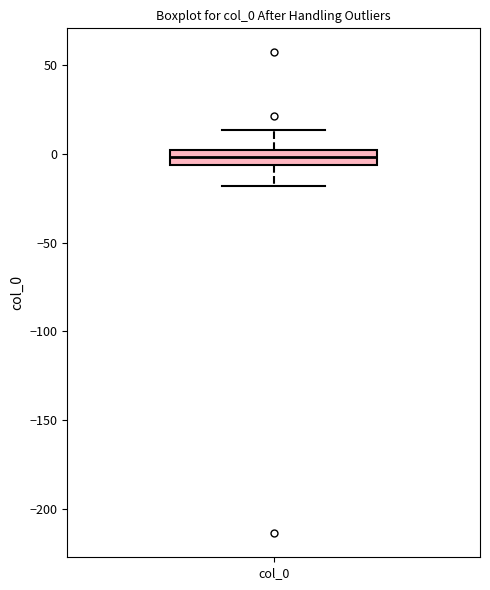

Transcribe this box plot: give where the median line is, the range the box spans, and where the two whiskers end, as read against the y-axis. The values are not printed on the chart, so give them approximately, as read against the axis.

median 0 (inside the box), box -5 to 0, whiskers -20 to 15